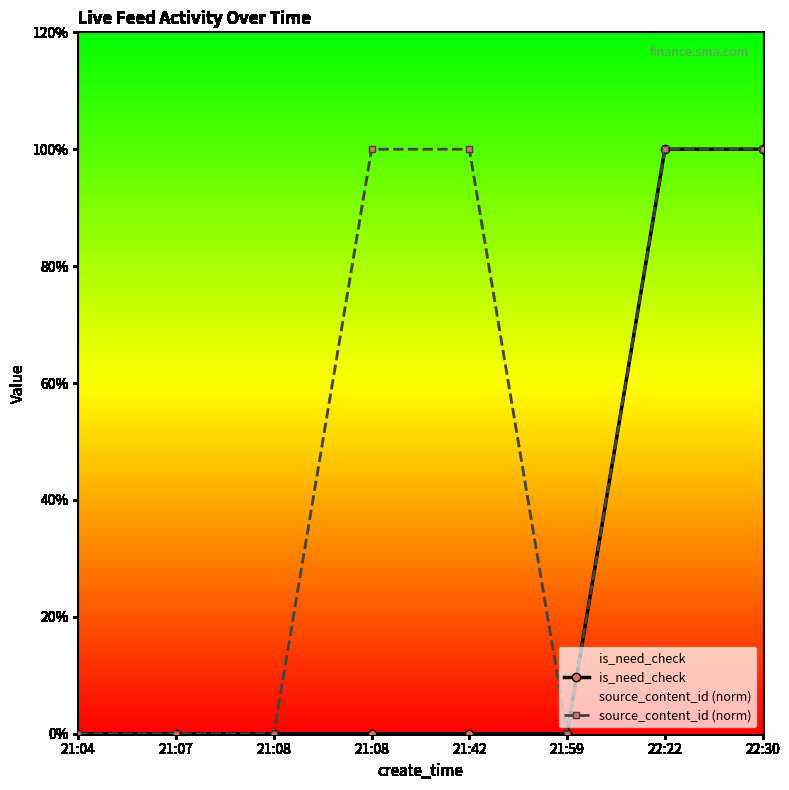

What is the label of the 2nd point from the right?

22:22